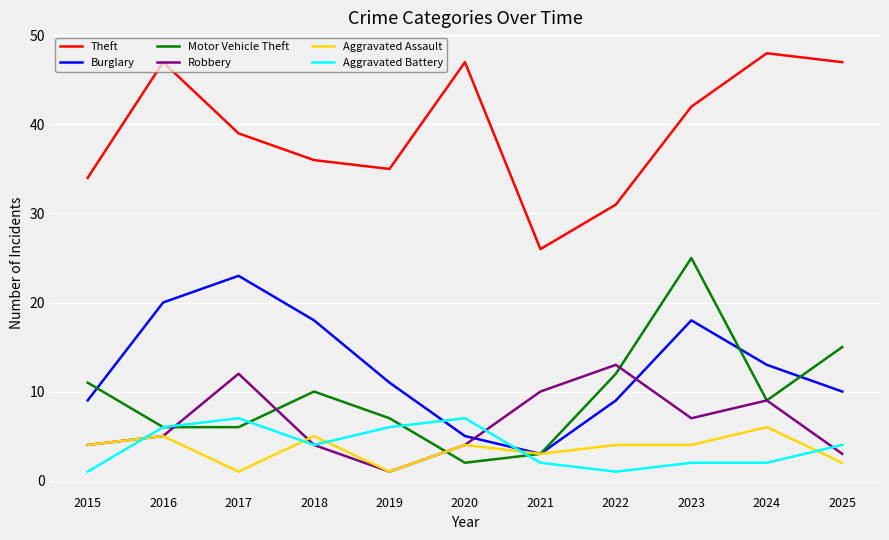

True or false: Aggravated Assault and Theft intersect in this chart.

False